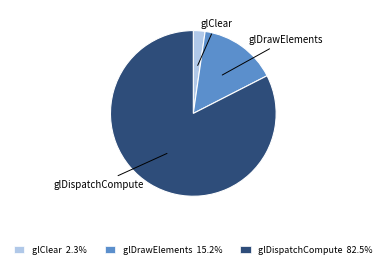

How many slices are in this pie chart?

3